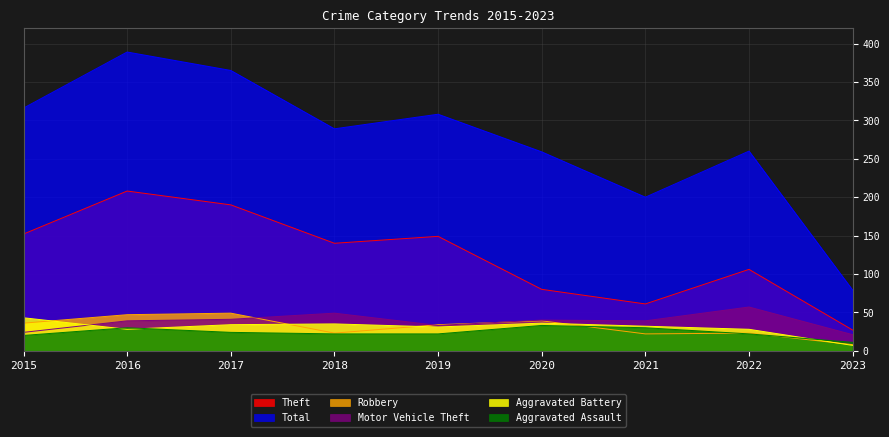

Is it true that Theft equals 27 at 2023?

True